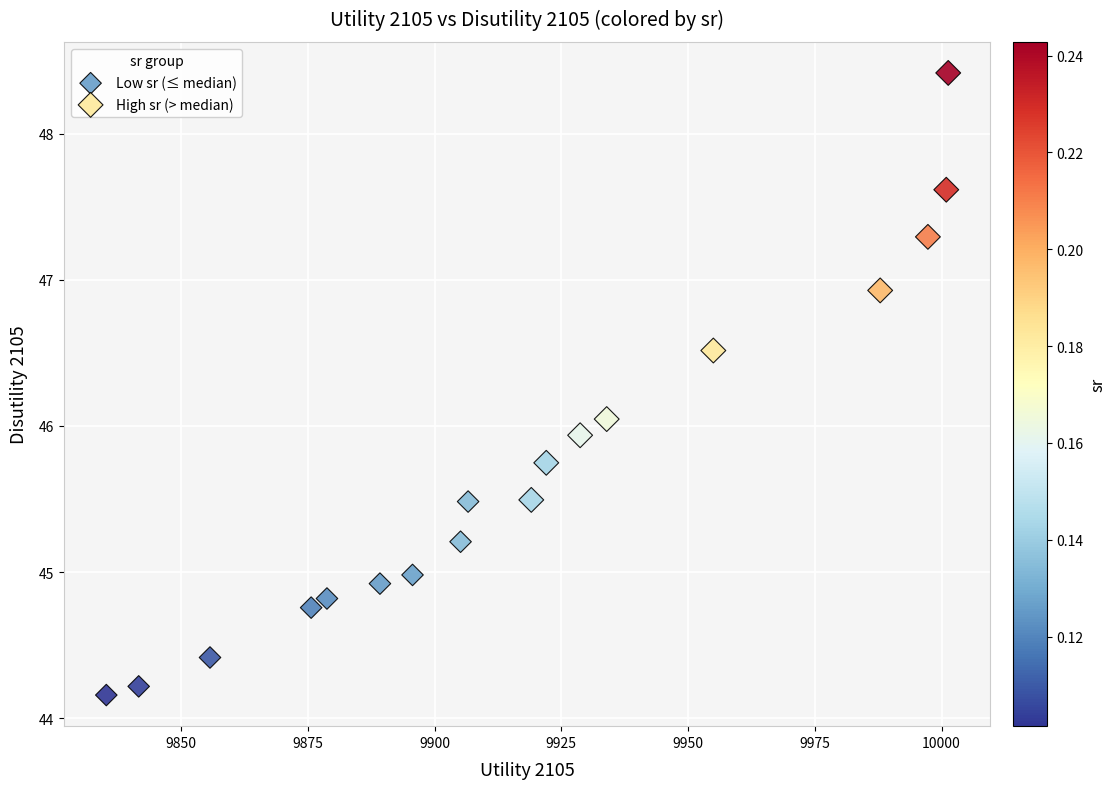

Which series has the widest spread of Y values?

High sr (> median)